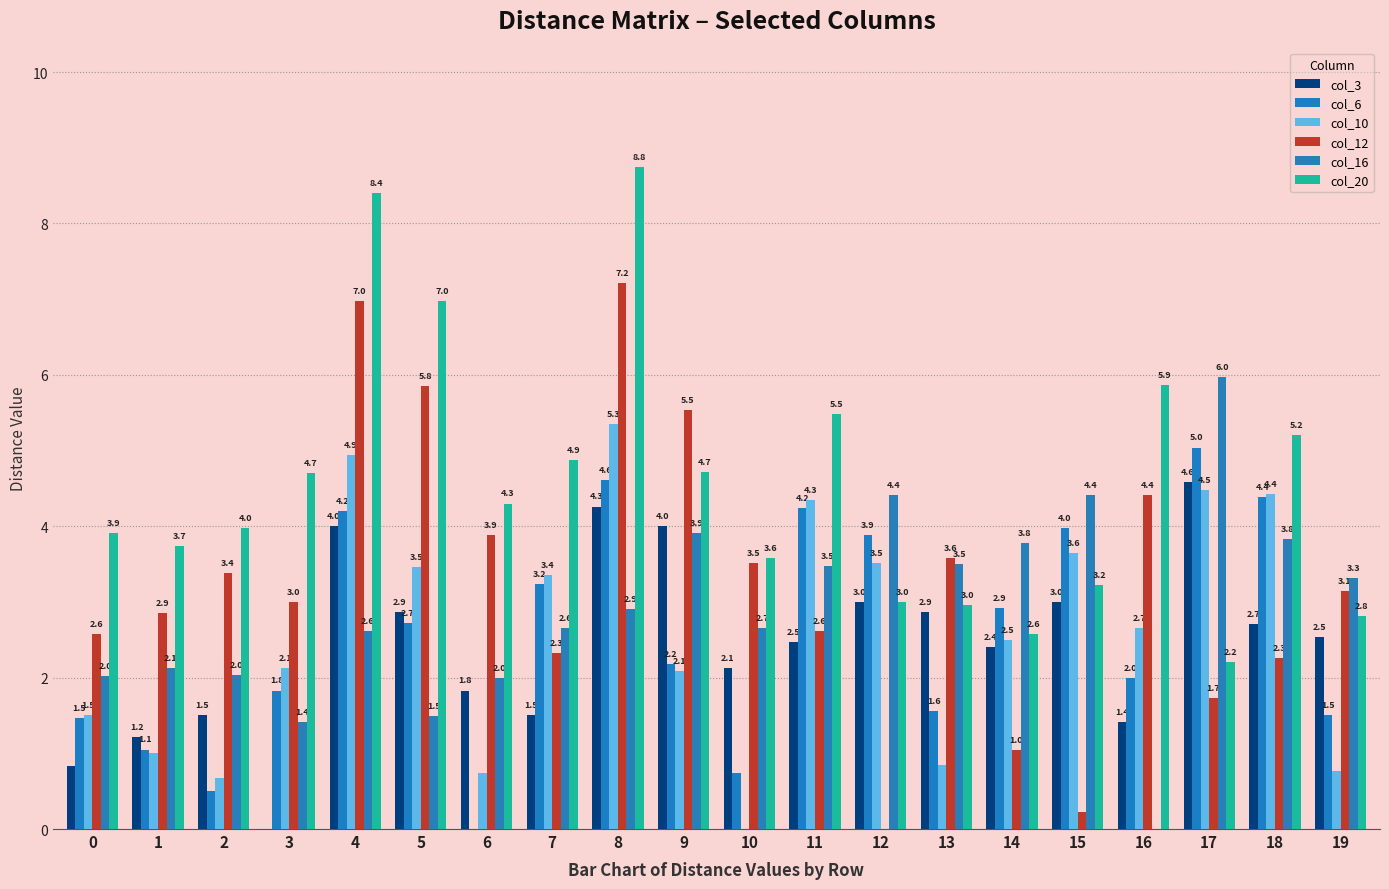

True or false: col_12 has a value of 3.5 at 10.

True